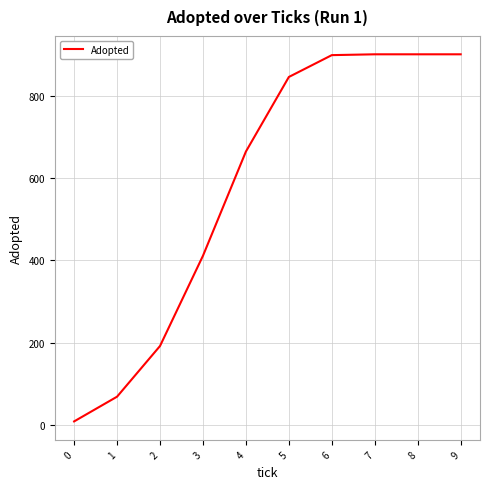

How many values are below 845?

5